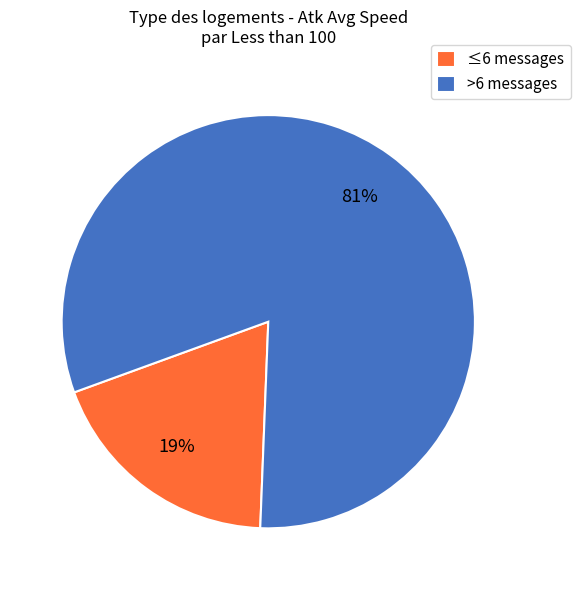

The >6 messages slice represents 81% of the pie. True or false?

True